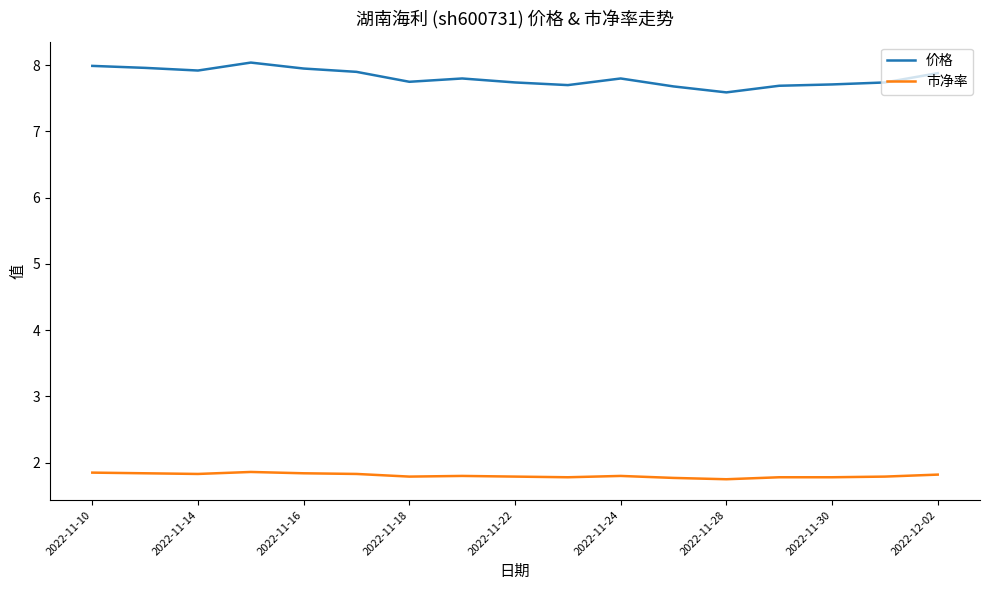

Rank the series by their average value, from highest to lowest.

价格, 市净率